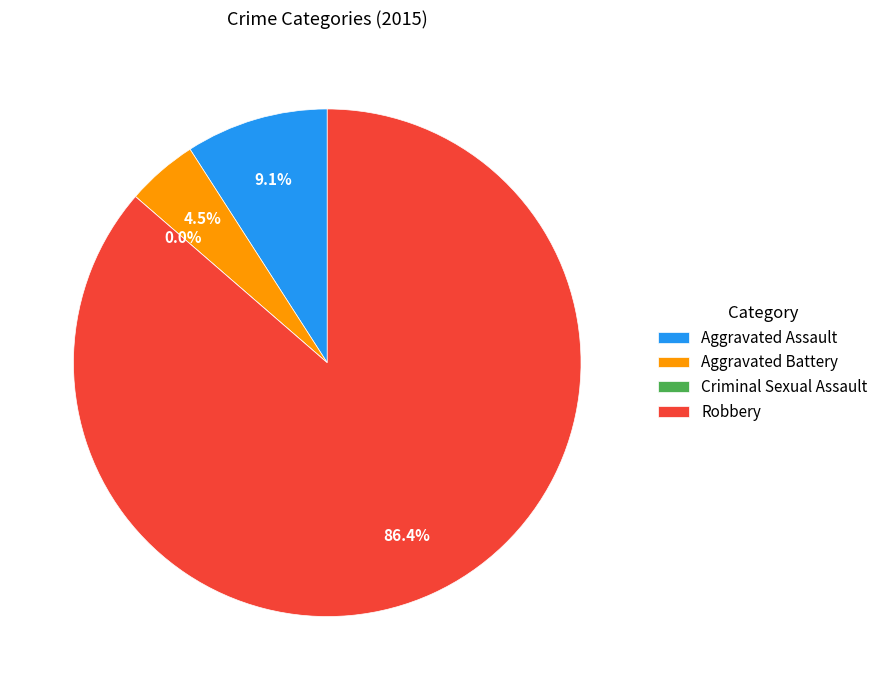

Count the number of slices in the pie.

4